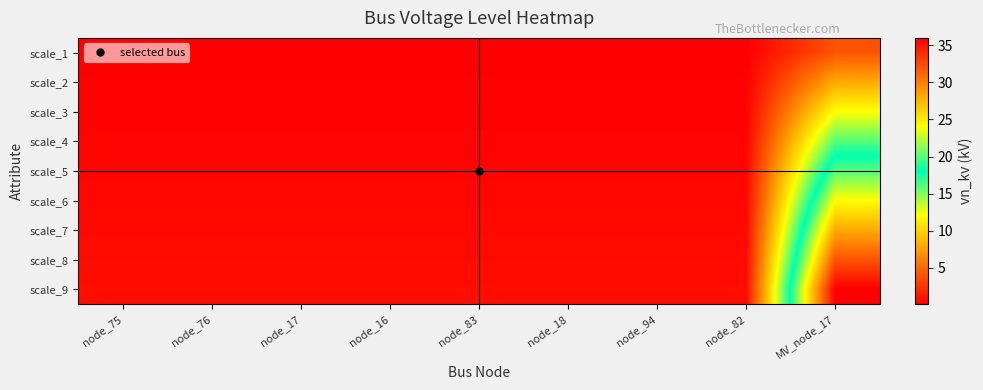

Reading left to right, list all the values displayed in this chart.

scale_1: node_75=0.1	node_76=0.1	node_17=0.1	node_16=0.1	node_83=0.1	node_18=0.1	node_94=0.1	node_82=0.1	MV_node_17=4.0
scale_2: node_75=0.2	node_76=0.2	node_17=0.2	node_16=0.2	node_83=0.2	node_18=0.2	node_94=0.2	node_82=0.2	MV_node_17=8.0
scale_3: node_75=0.2	node_76=0.2	node_17=0.2	node_16=0.2	node_83=0.2	node_18=0.2	node_94=0.2	node_82=0.2	MV_node_17=12.0
scale_4: node_75=0.3	node_76=0.3	node_17=0.3	node_16=0.3	node_83=0.3	node_18=0.3	node_94=0.3	node_82=0.3	MV_node_17=16.0
scale_5: node_75=0.4	node_76=0.4	node_17=0.4	node_16=0.4	node_83=0.4	node_18=0.4	node_94=0.4	node_82=0.4	MV_node_17=20.0
scale_6: node_75=0.5	node_76=0.5	node_17=0.5	node_16=0.5	node_83=0.5	node_18=0.5	node_94=0.5	node_82=0.5	MV_node_17=24.0
scale_7: node_75=0.6	node_76=0.6	node_17=0.6	node_16=0.6	node_83=0.6	node_18=0.6	node_94=0.6	node_82=0.6	MV_node_17=28.0
scale_8: node_75=0.6	node_76=0.6	node_17=0.6	node_16=0.6	node_83=0.6	node_18=0.6	node_94=0.6	node_82=0.6	MV_node_17=32.0
scale_9: node_75=0.7	node_76=0.7	node_17=0.7	node_16=0.7	node_83=0.7	node_18=0.7	node_94=0.7	node_82=0.7	MV_node_17=36.0